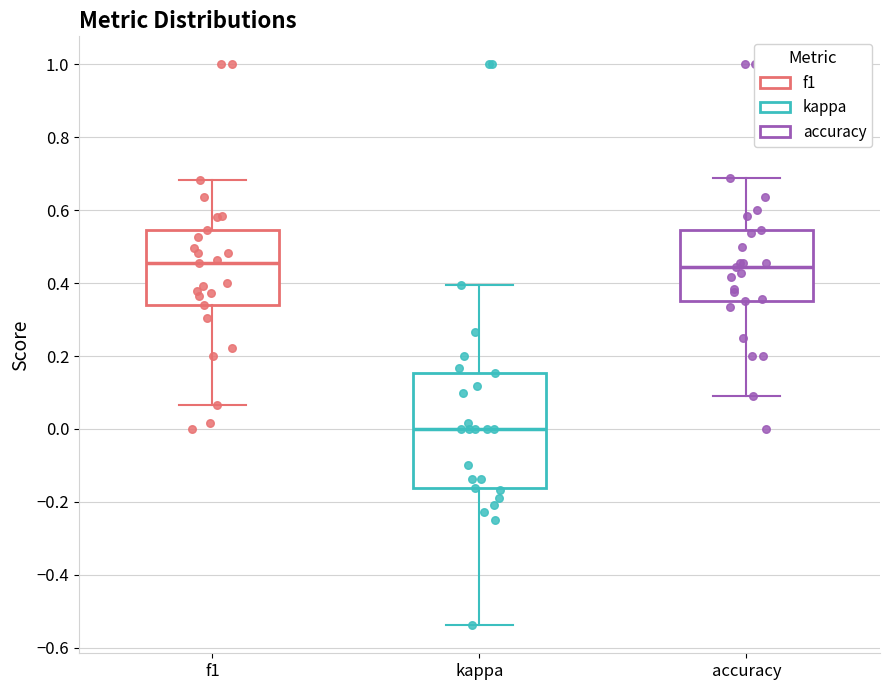

Reading left to right, transcribe this box plot: for each box, give where its median line is, the range the box spans, and where its two whiskers end, as read against the y-axis. The values are not printed on the chart, so give them approximately, as read against the axis.

f1: median 0.46, box 0.34 to 0.54, whiskers 0.06 to 0.68
kappa: median 0.00, box -0.16 to 0.16, whiskers -0.54 to 0.40
accuracy: median 0.44, box 0.36 to 0.54, whiskers 0.10 to 0.68